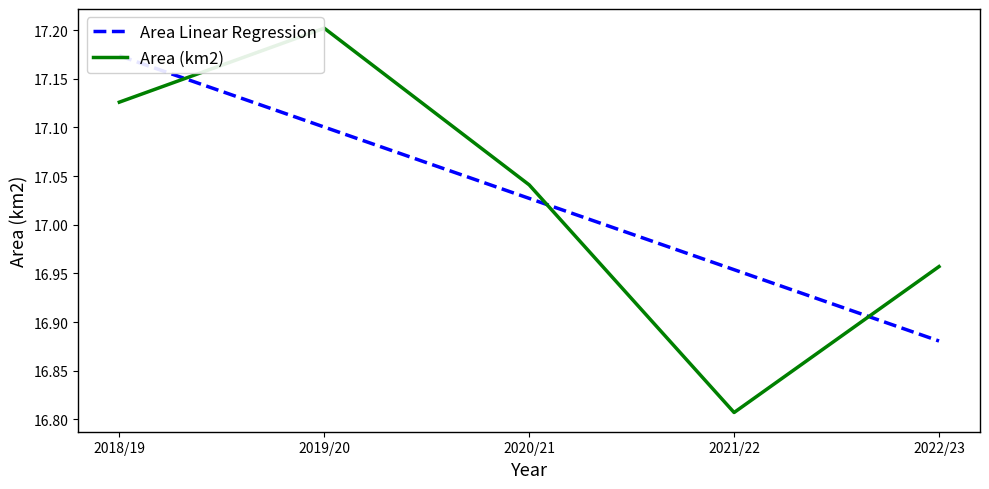

Rank the categories by Area (km2) value from highest to lowest.

2019/20, 2018/19, 2020/21, 2022/23, 2021/22